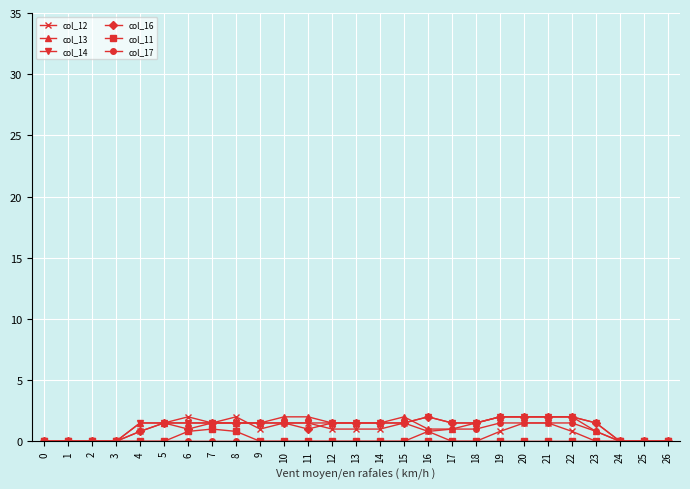

The col_11 series shows 0.0 at 23. True or false?

True